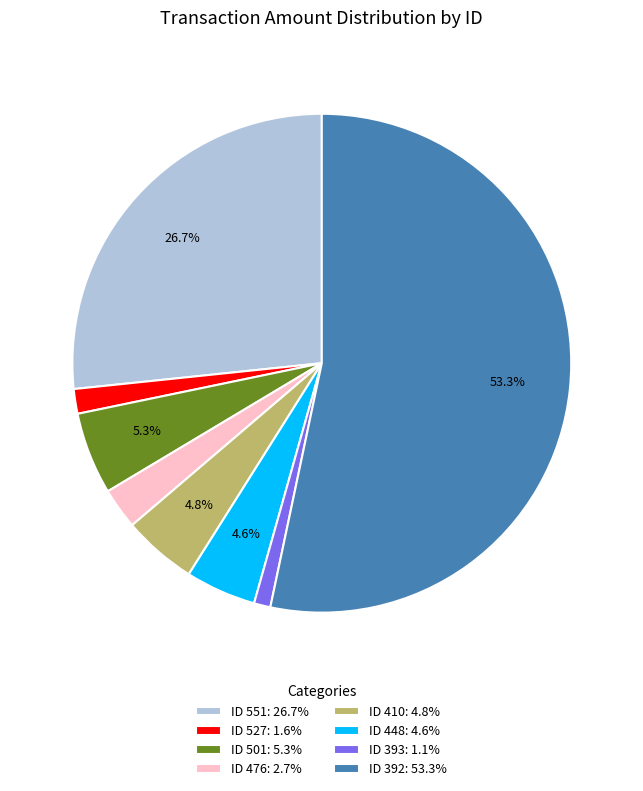

What percentage do ID 501: 5.3% and ID 448: 4.6% together represent?

9.9%